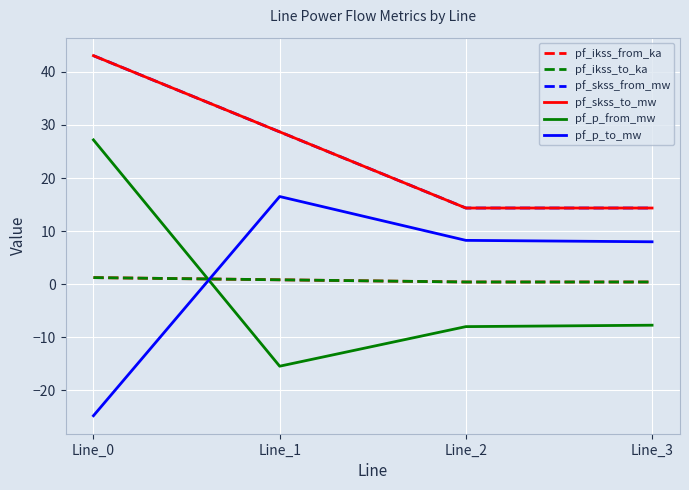

Is this an area chart (filled region under the line)?

No